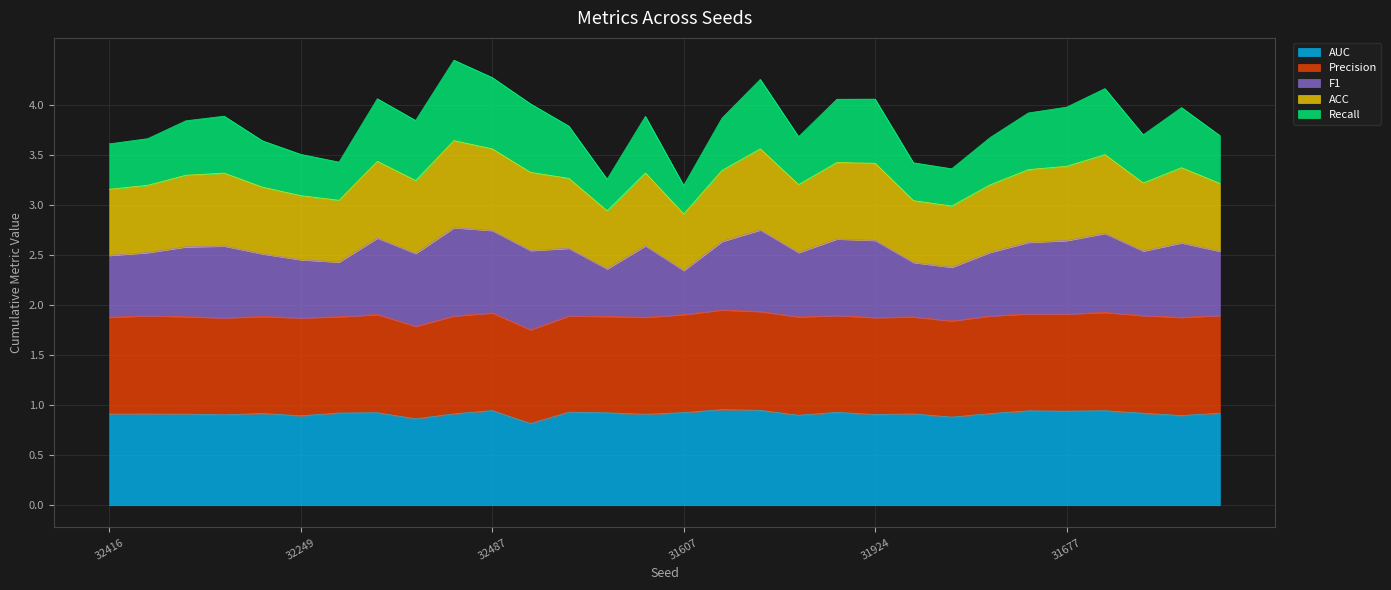

Is the value of AUC at 31764 greater than the value of F1 at 32543?

No